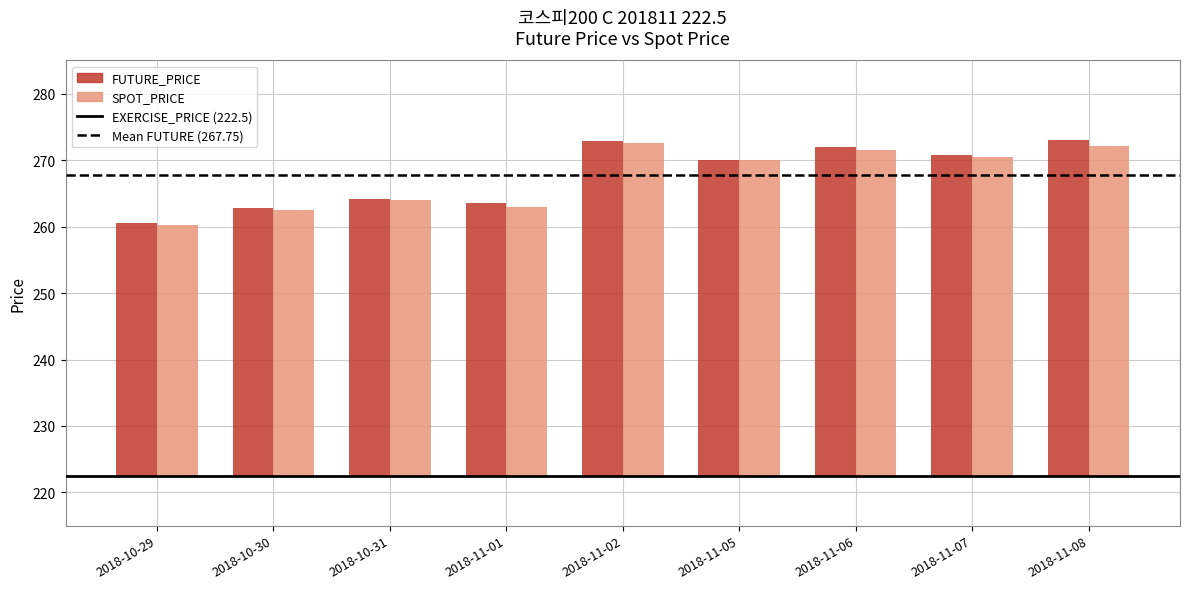

What is the highest value of the Mean FUTURE_PRICE (267.75) series?

267.8